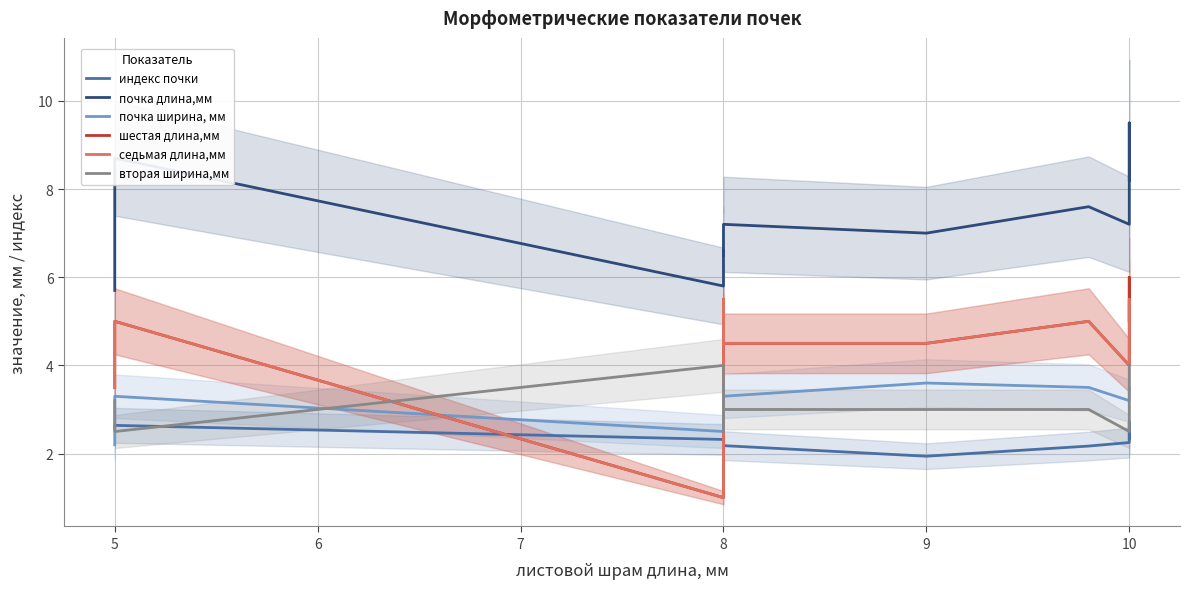

Reading right to left, transcribe all the data shown in this chart.

индекс почки: 2.3	2.7	2.2	2.2	1.9	2.2	2.6	2.1	2.2	2.3	2.6	2.6
почка длина,мм: 8.2	9.5	7.2	7.6	7.0	7.2	6.5	6.6	6.1	5.8	8.7	5.7
почка ширина, мм: 3.5	3.5	3.2	3.5	3.6	3.3	2.5	3.1	2.8	2.5	3.3	2.2
шестая длина,мм: 5.0	6.0	4.0	5.0	4.5	4.5	5.5	4.0	3.5	1.0	5.0	3.5
седьмая длина,мм: 5.0	5.5	4.0	5.0	4.5	4.5	5.5	4.0	3.0	1.0	5.0	3.5
вторая ширина,мм: 4.0	4.0	2.5	3.0	3.0	3.0	3.5	3.0	2.5	4.0	2.5	3.2